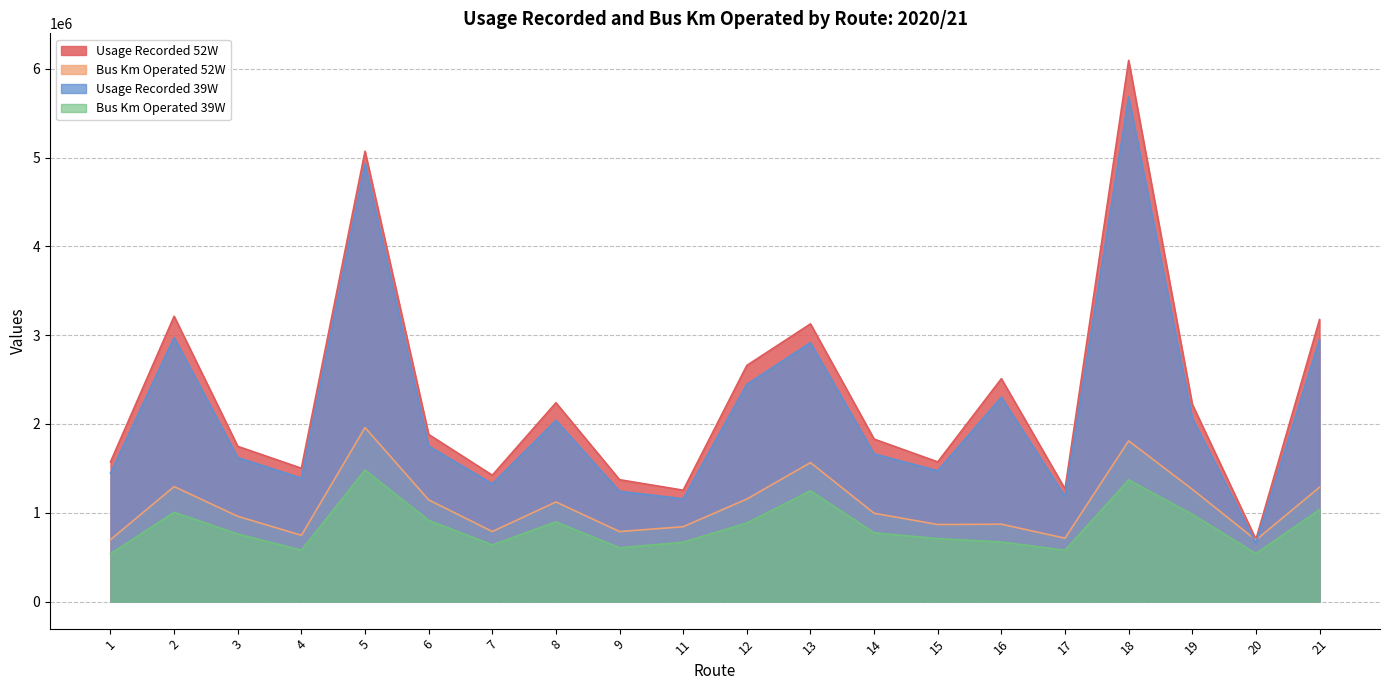

At which label does Bus Km Operated 39W reach its minimum?

1